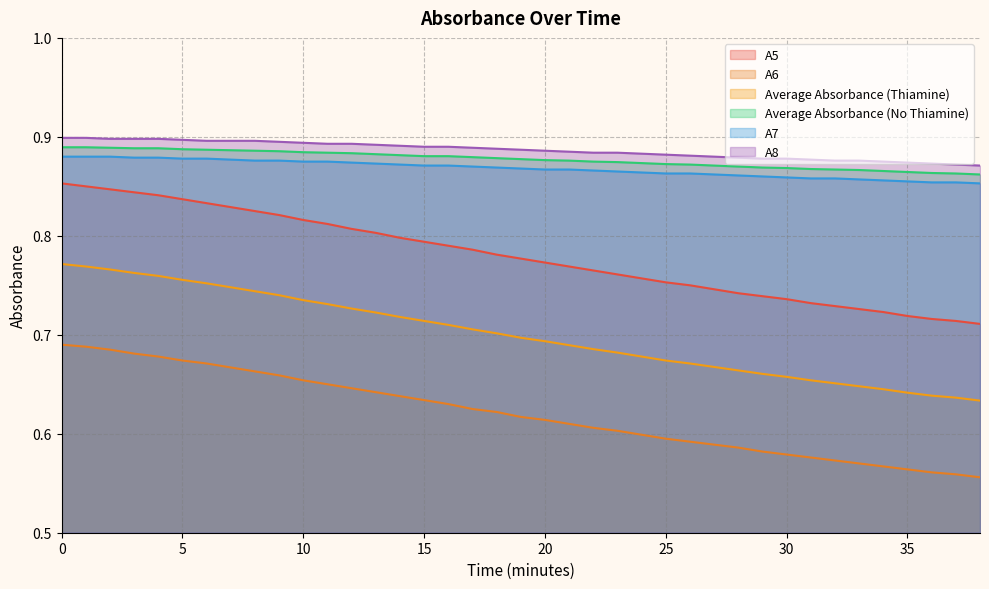

What is the total value across all series at 38?

4.5